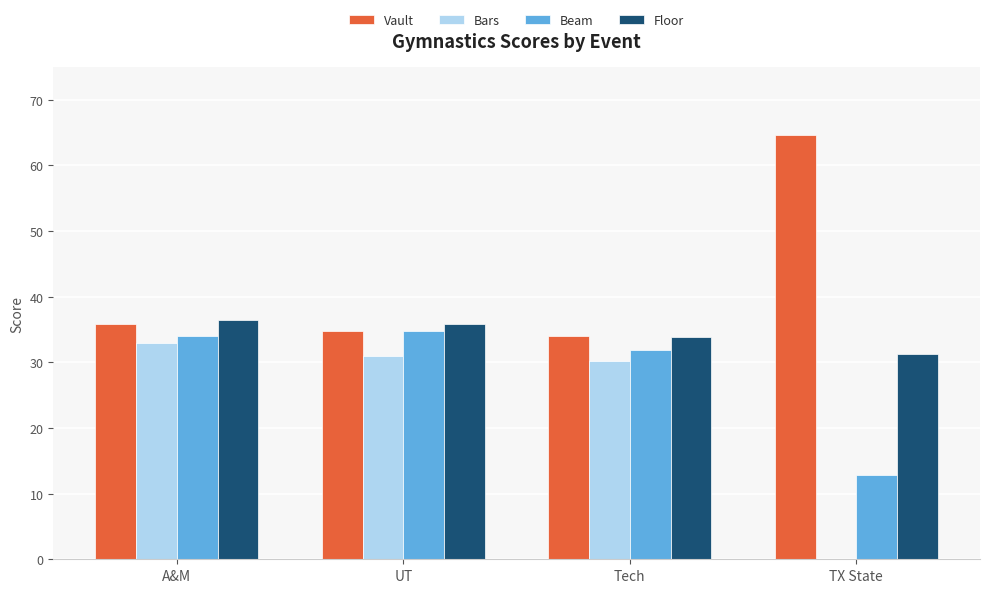

Is the value of Floor at TX State greater than the value of Beam at UT?

No